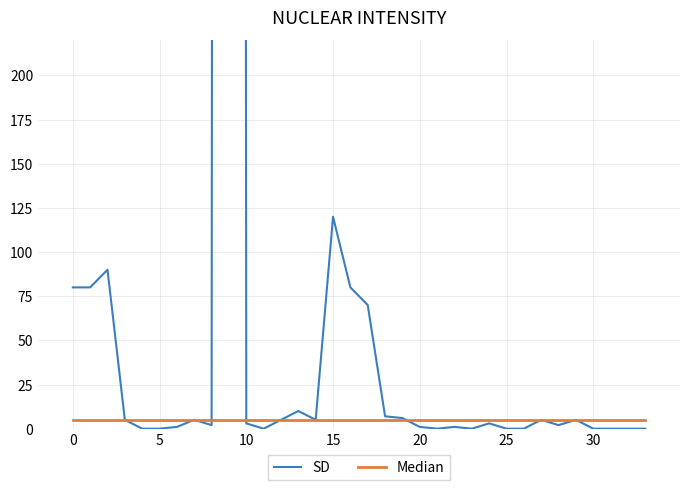

What is the sum of all Median values?

165